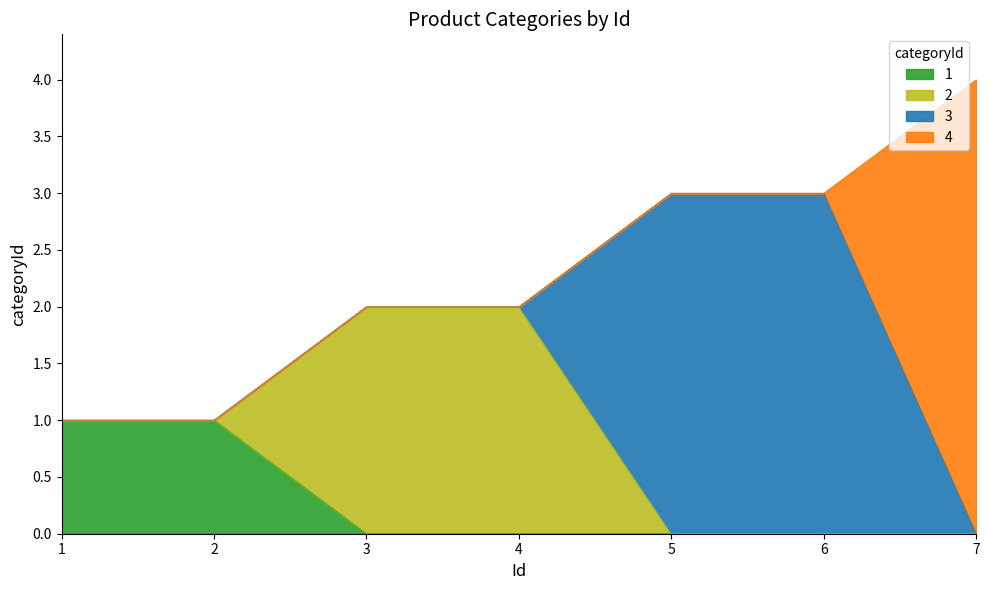

What is the maximum value shown in the chart?

4